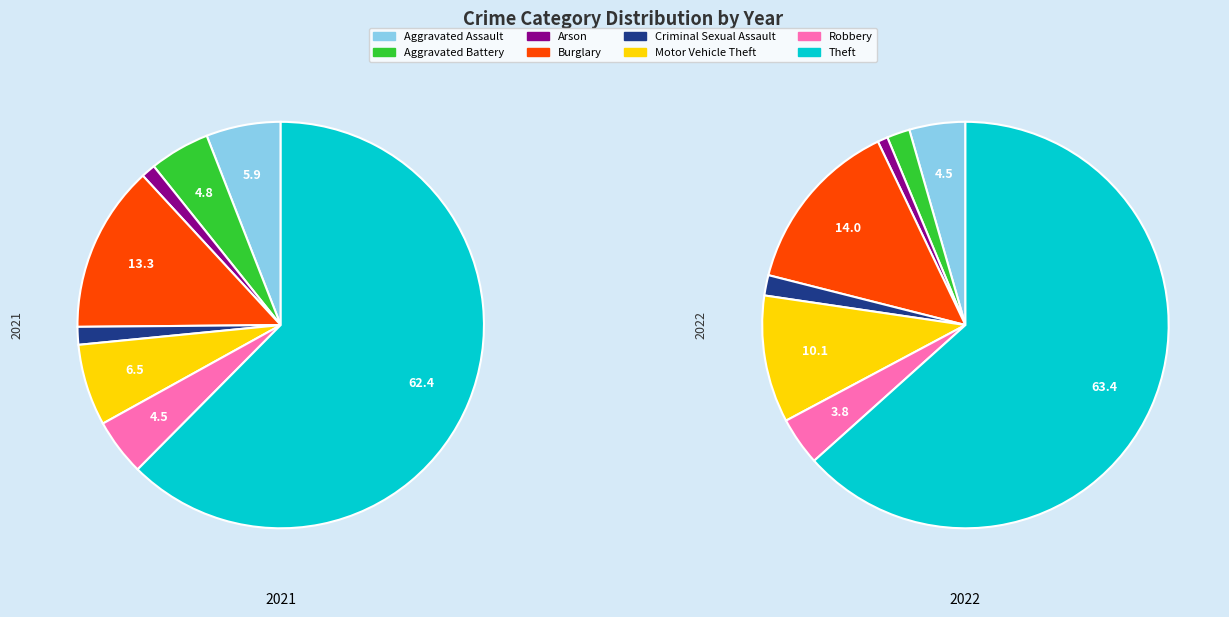

What is the total percentage of 3 and 5?

19.8%